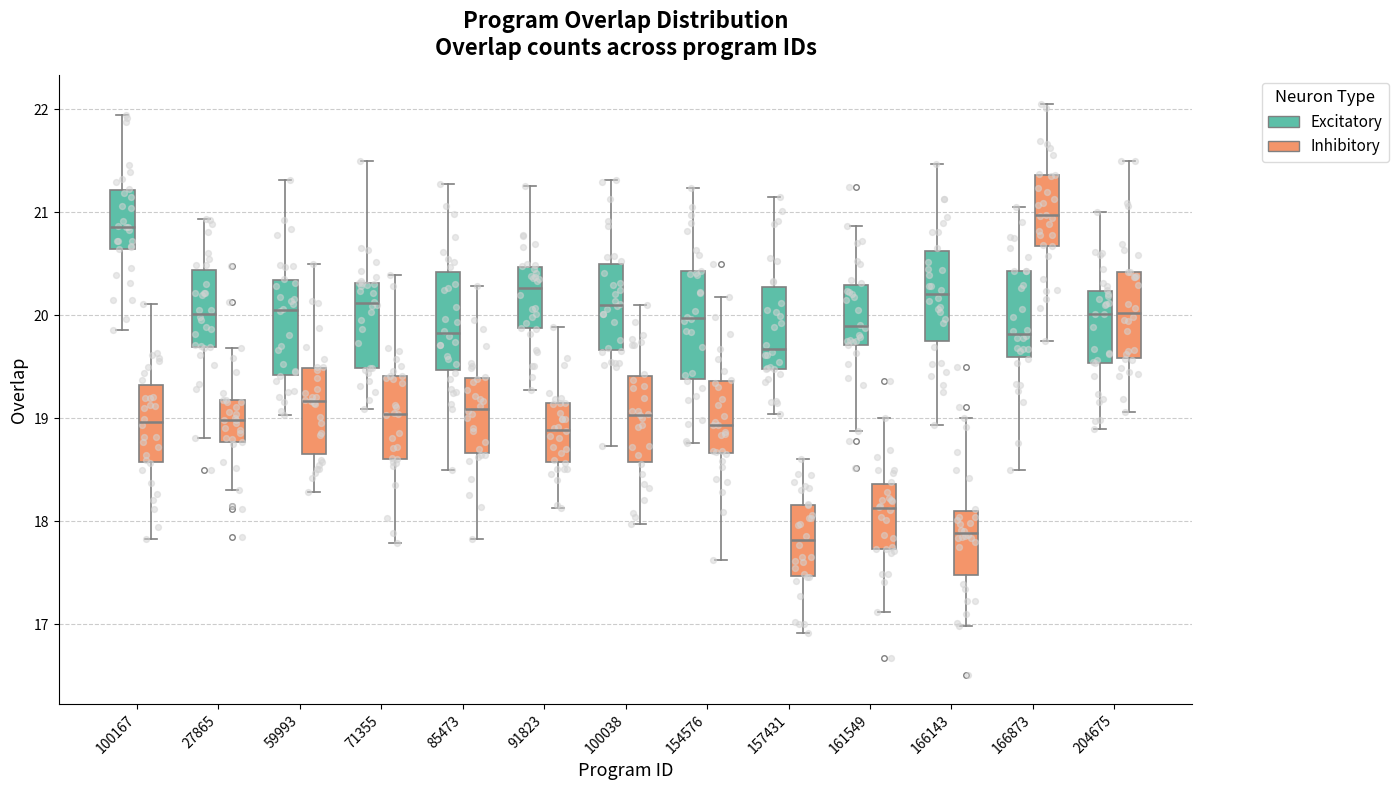

Reading left to right, transcribe this box plot: for each box, give where its median line is, the range the box spans, and where its two whiskers end, as read against the y-axis. The values are not printed on the chart, so give them approximately, as read against the axis.

100167 (Excitatory): median 20.9, box 20.6 to 21.2, whiskers 19.9 to 21.9
100167 (Inhibitory): median 19.0, box 18.6 to 19.3, whiskers 17.8 to 20.1
27865 (Excitatory): median 20.0, box 19.7 to 20.4, whiskers 18.8 to 20.9
27865 (Inhibitory): median 19.0, box 18.8 to 19.2, whiskers 18.3 to 19.7
59993 (Excitatory): median 20.1, box 19.4 to 20.3, whiskers 19.0 to 21.3
59993 (Inhibitory): median 19.2, box 18.7 to 19.5, whiskers 18.3 to 20.5
71355 (Excitatory): median 20.1, box 19.5 to 20.3, whiskers 19.1 to 21.5
71355 (Inhibitory): median 19.0, box 18.6 to 19.4, whiskers 17.8 to 20.4
85473 (Excitatory): median 19.8, box 19.5 to 20.4, whiskers 18.5 to 21.3
85473 (Inhibitory): median 19.1, box 18.7 to 19.4, whiskers 17.8 to 20.3
91823 (Excitatory): median 20.3, box 19.9 to 20.5, whiskers 19.3 to 21.3
91823 (Inhibitory): median 18.9, box 18.6 to 19.1, whiskers 18.1 to 19.9
100038 (Excitatory): median 20.1, box 19.7 to 20.5, whiskers 18.7 to 21.3
100038 (Inhibitory): median 19.0, box 18.6 to 19.4, whiskers 18.0 to 20.1
154576 (Excitatory): median 20.0, box 19.4 to 20.4, whiskers 18.8 to 21.2
154576 (Inhibitory): median 18.9, box 18.7 to 19.4, whiskers 17.6 to 20.2
157431 (Excitatory): median 19.7, box 19.5 to 20.3, whiskers 19.0 to 21.1
157431 (Inhibitory): median 17.8, box 17.5 to 18.2, whiskers 16.9 to 18.6
161549 (Excitatory): median 19.9, box 19.7 to 20.3, whiskers 18.9 to 20.9
161549 (Inhibitory): median 18.1, box 17.7 to 18.4, whiskers 17.1 to 19.0
166143 (Excitatory): median 20.2, box 19.8 to 20.6, whiskers 18.9 to 21.5
166143 (Inhibitory): median 17.9, box 17.5 to 18.1, whiskers 17.0 to 19.0
166873 (Excitatory): median 19.8, box 19.6 to 20.4, whiskers 18.5 to 21.1
166873 (Inhibitory): median 21.0, box 20.7 to 21.4, whiskers 19.8 to 22.1
204675 (Excitatory): median 20.0, box 19.5 to 20.2, whiskers 18.9 to 21.0
204675 (Inhibitory): median 20.0, box 19.6 to 20.4, whiskers 19.1 to 21.5